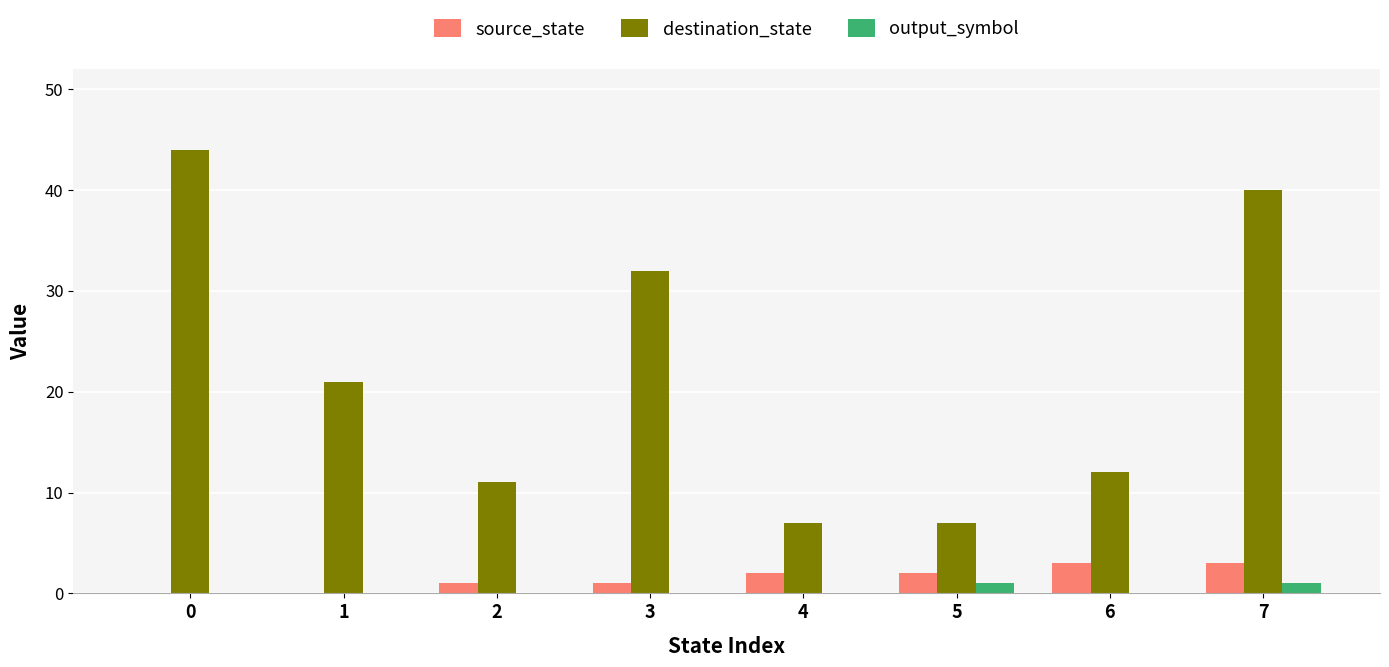

Between 0 and 1, which series saw the biggest shift?

destination_state